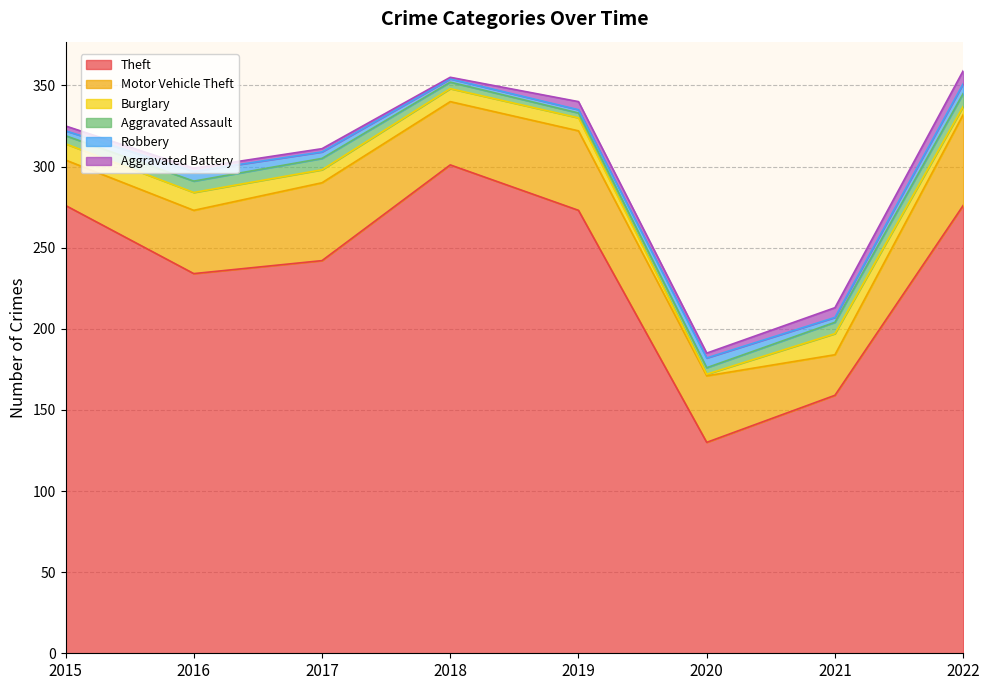

How many lines are shown in the chart?

6